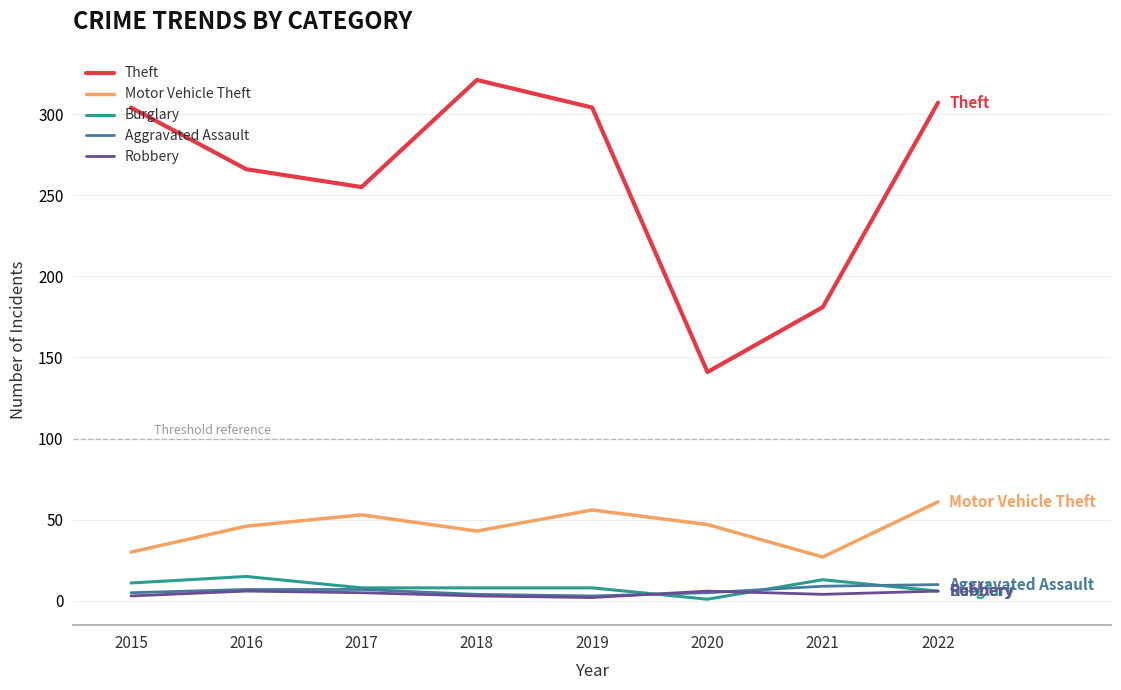

What is the highest value of the Aggravated Assault series?

10